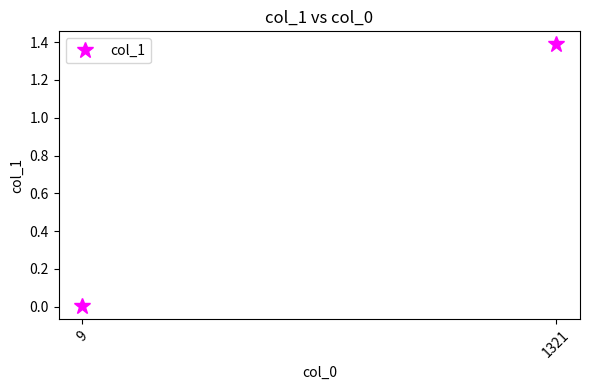

Reading left to right, what are all the values shown in this chart?

9=0.0	1321=1.4